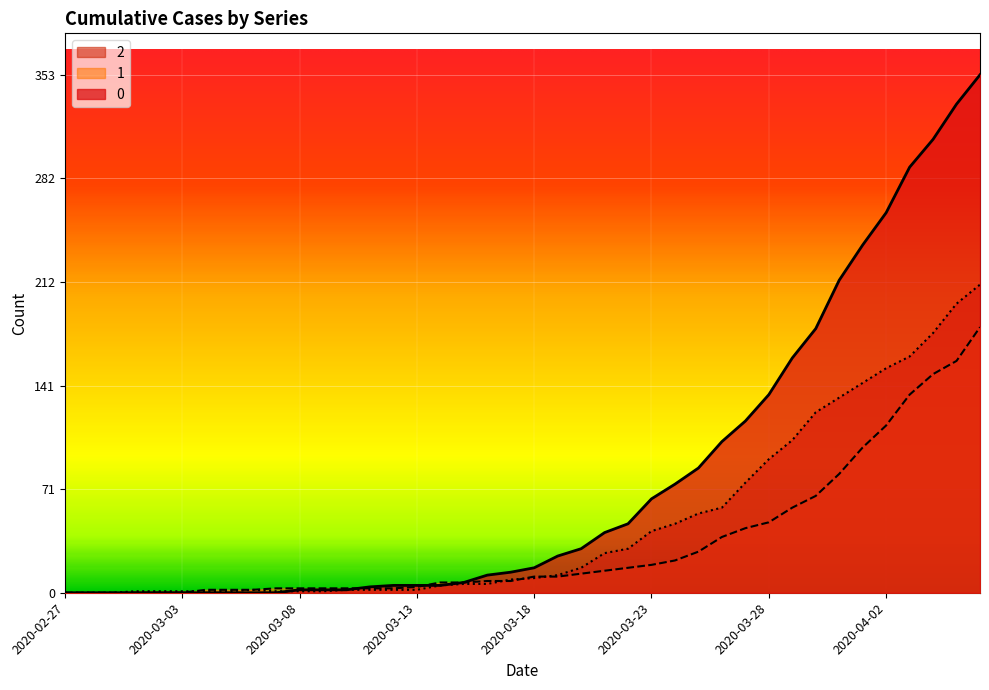

Where do 2 and 1 first cross each other?

2020-03-03 and 2020-03-04